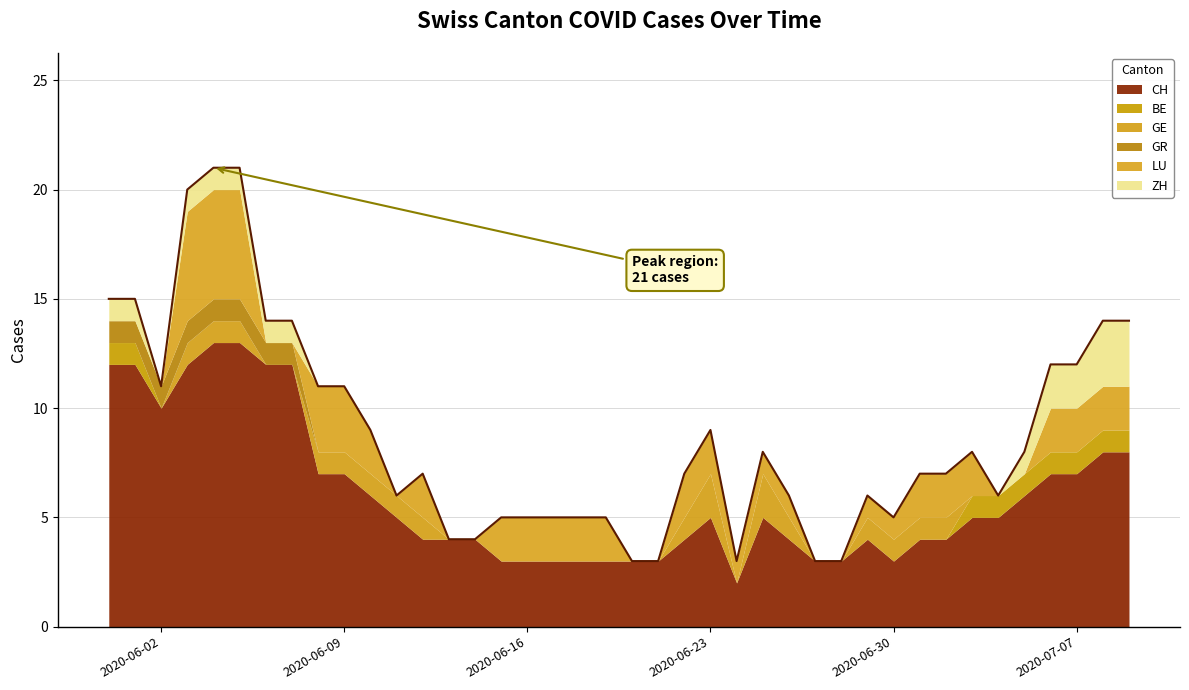

True or false: GE and CH cross at least once.

False